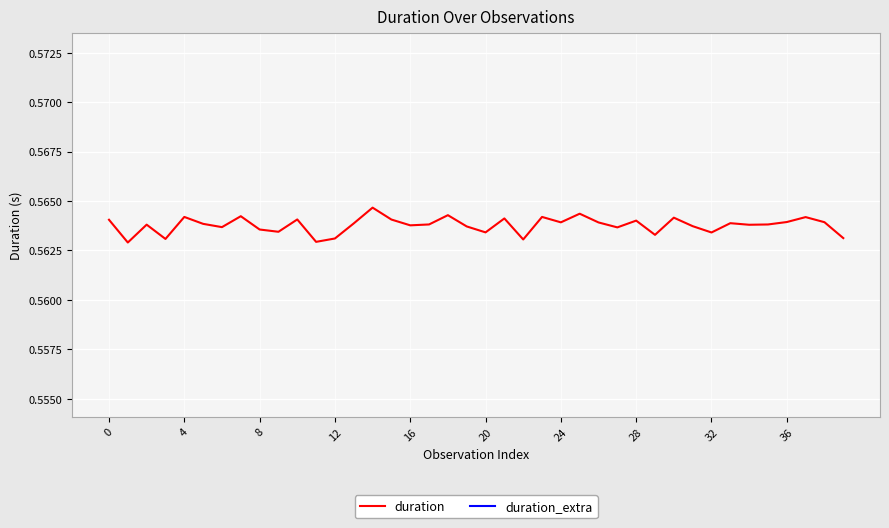

True or false: duration has a value of 0.6 at 24.

True